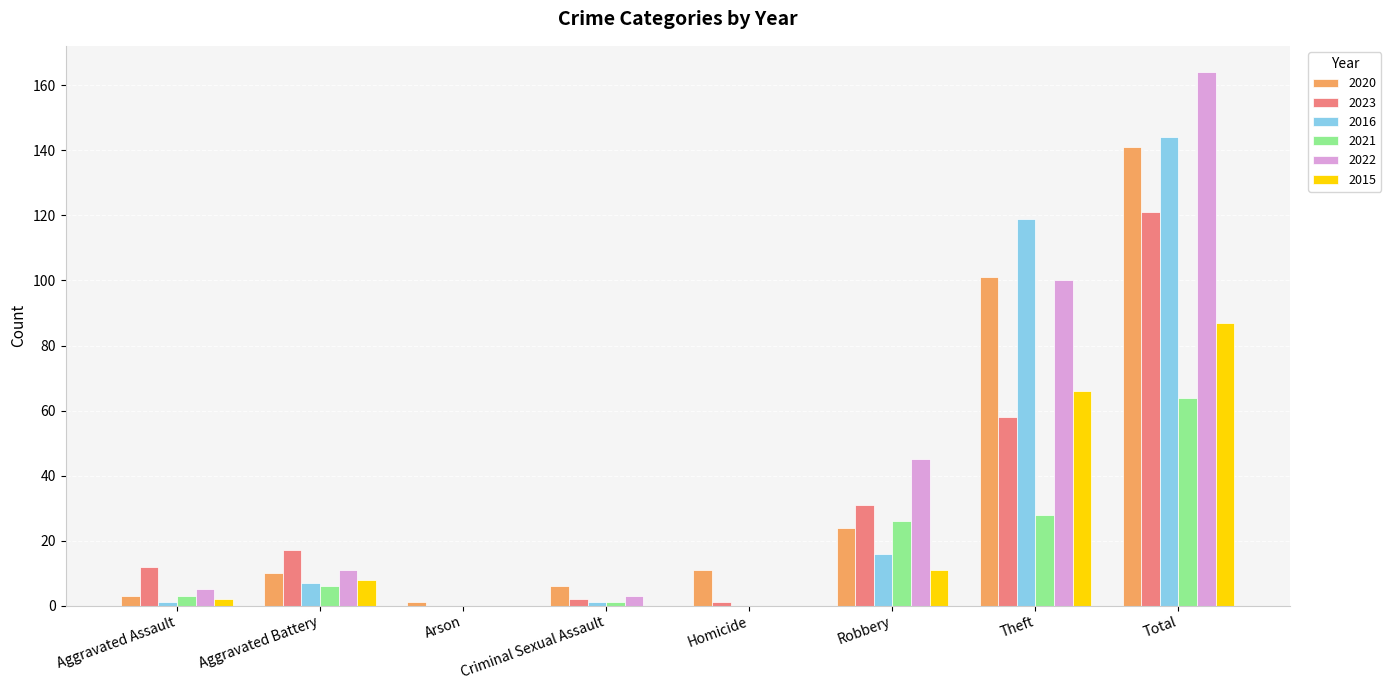

Which series changed the most between Aggravated Battery and Homicide?

2023